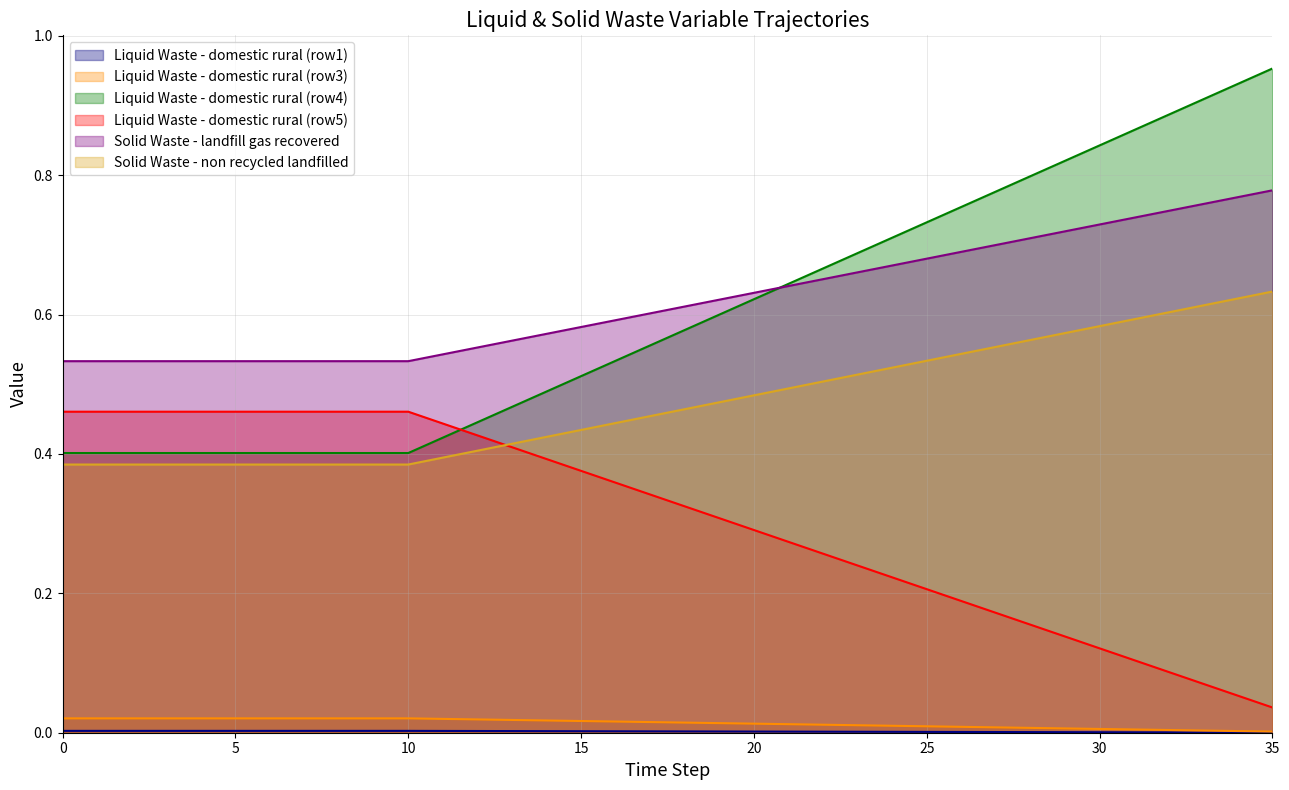

How many distinct data groups are displayed?

6